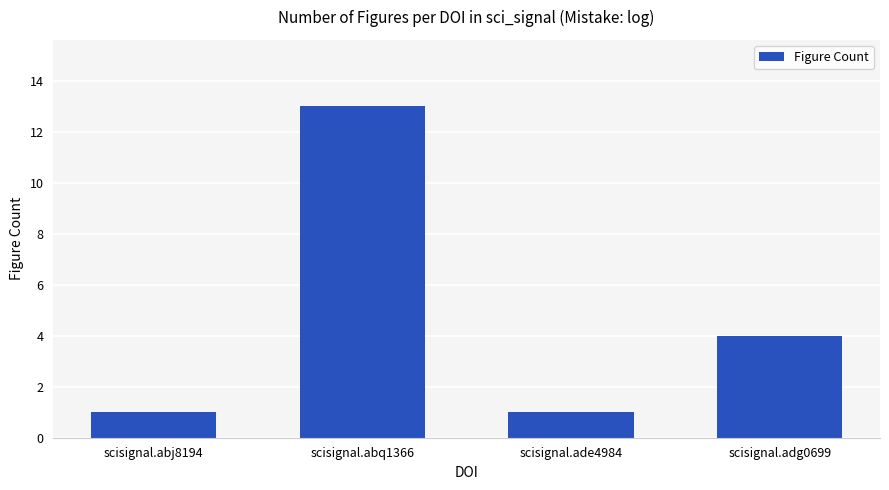

Where does the data first go above 4?

scisignal.abq1366